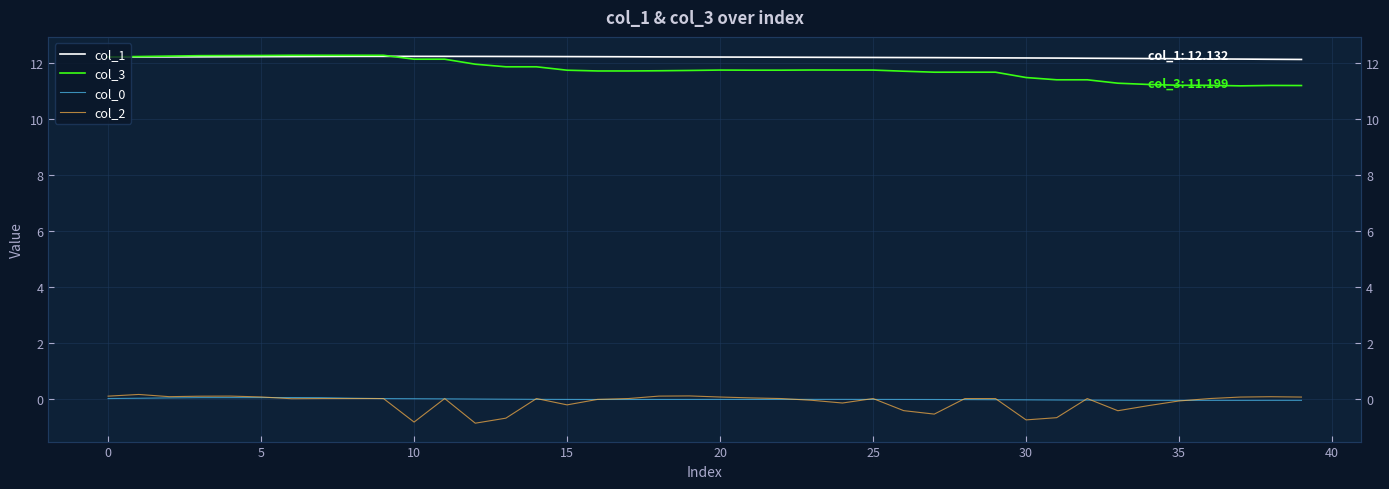

Read the col_1 value at 13.

12.2